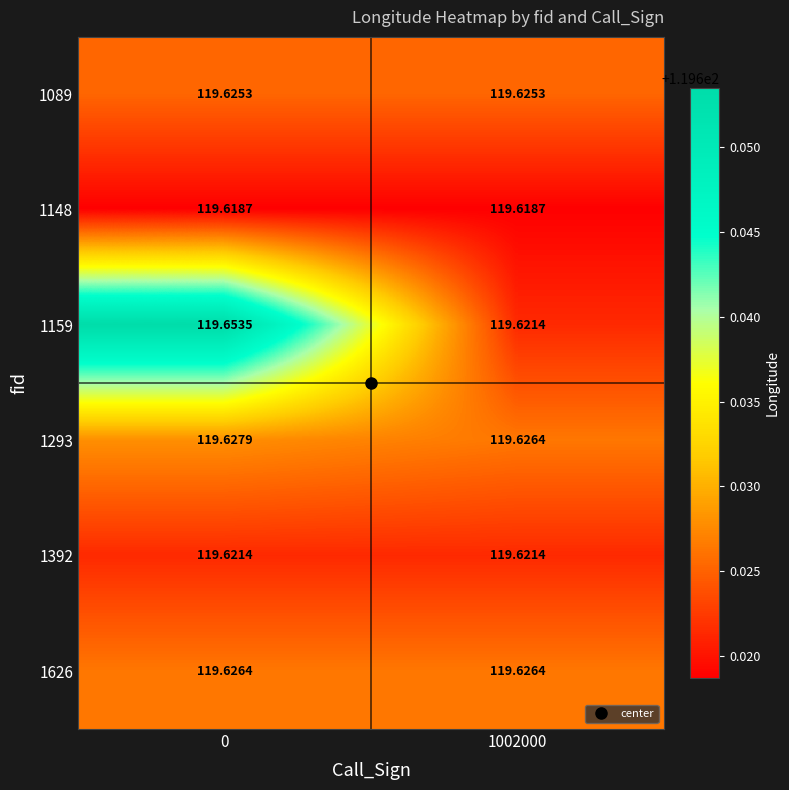

What is the maximum value shown in the chart?

119.7